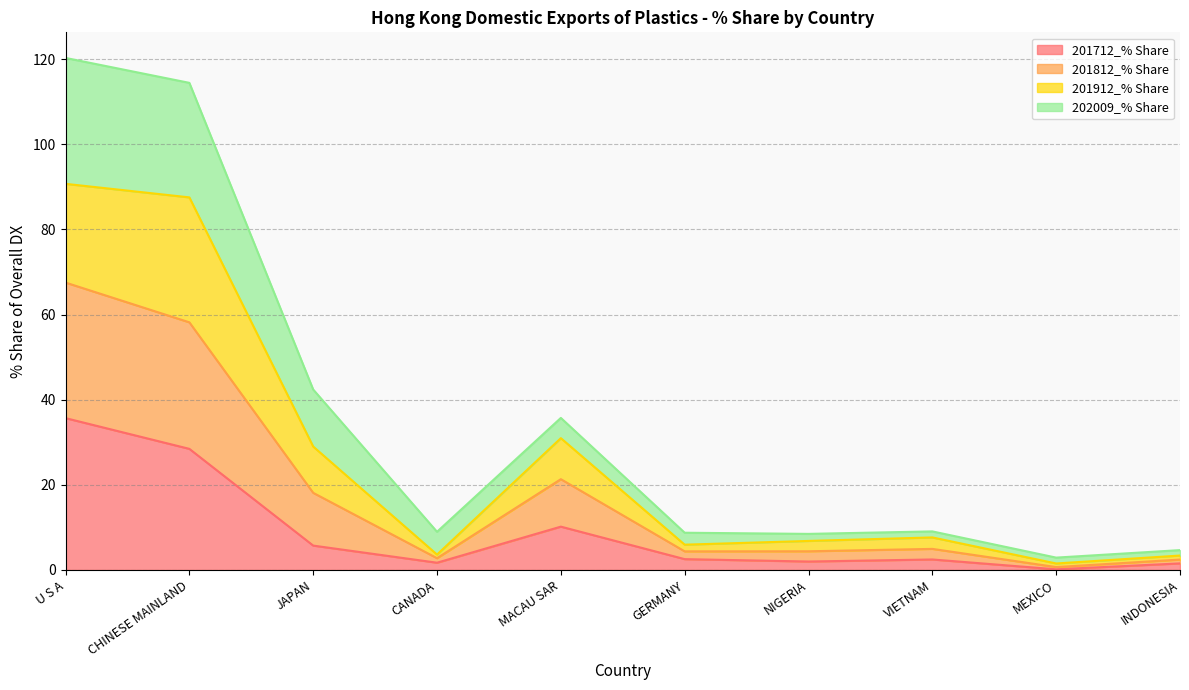

Which category has the highest value in the 201712_% Share series?

U S A